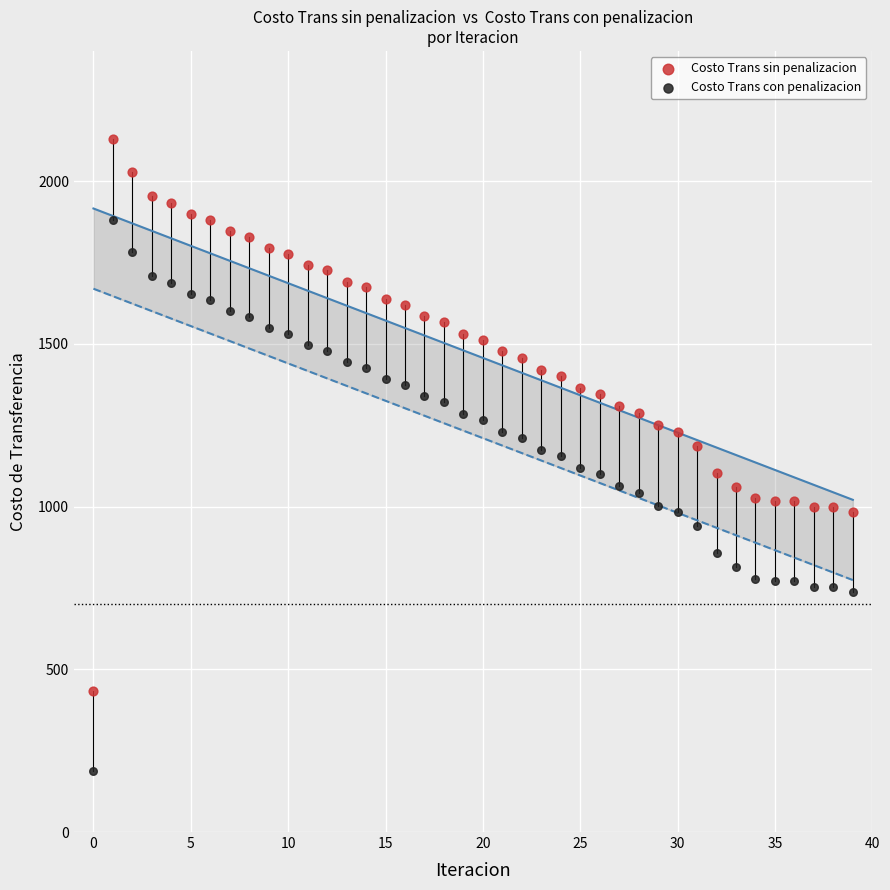

Which series contains the highest Y value?

Costo Trans sin penalizacion